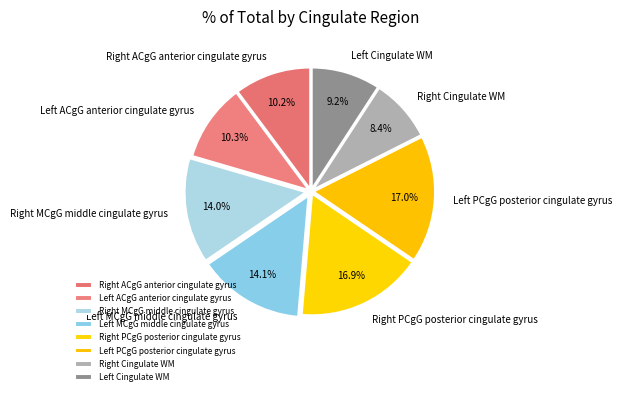

Does any single category account for the majority?

No